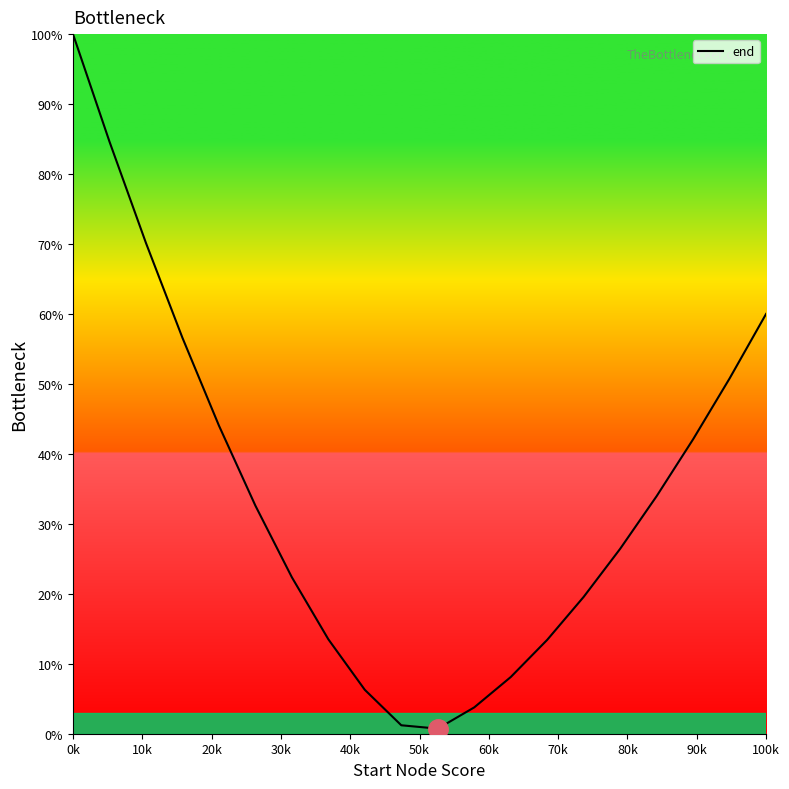

What is the maximum value shown in the chart?

100.0